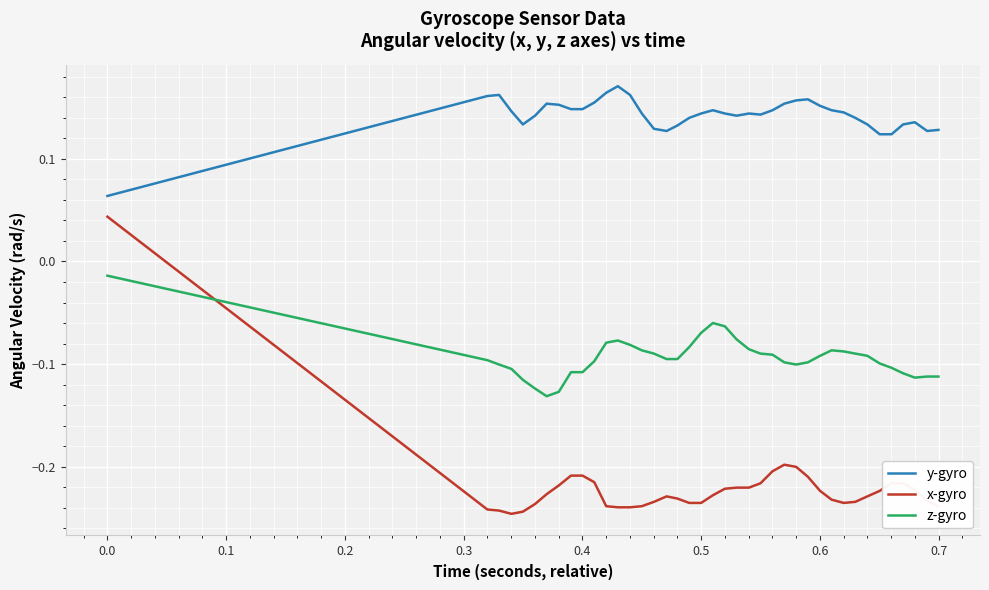

Which series has the widest spread of values?

x-gyro